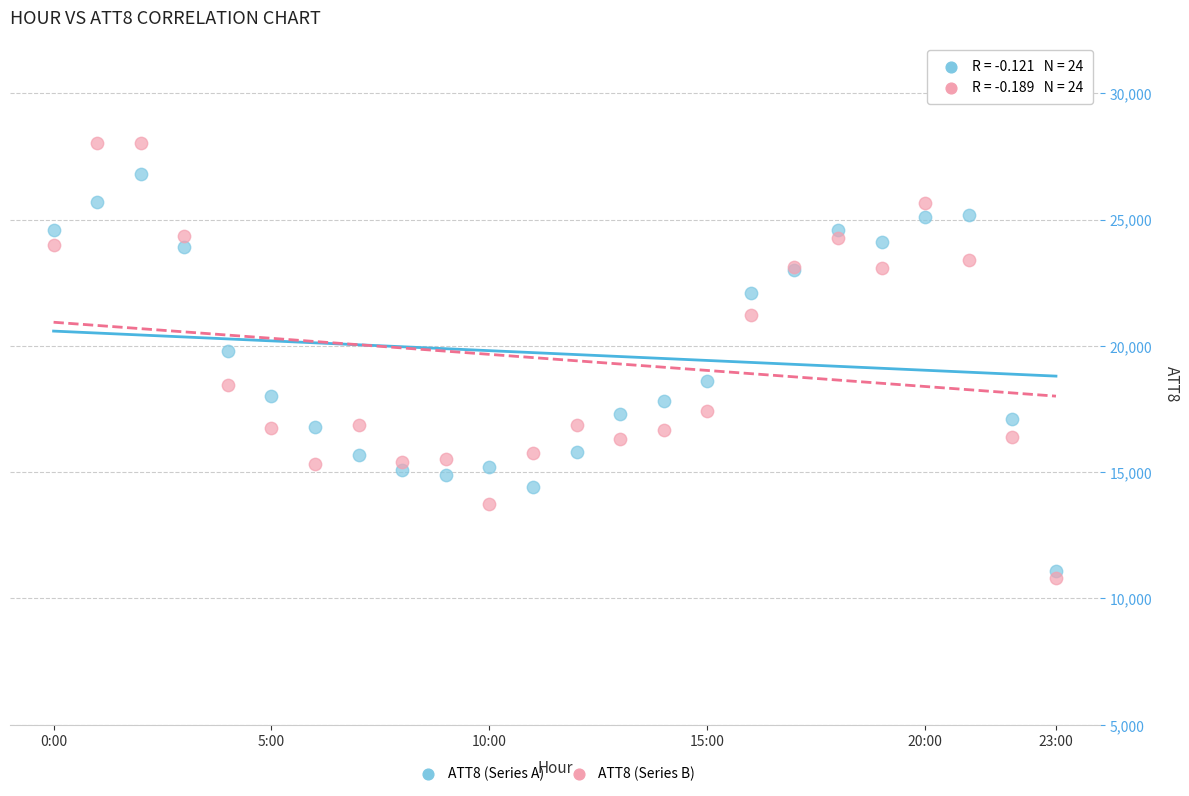

In the ATT8 (Series B) series, what Y value is closest to 19423?

18437.8